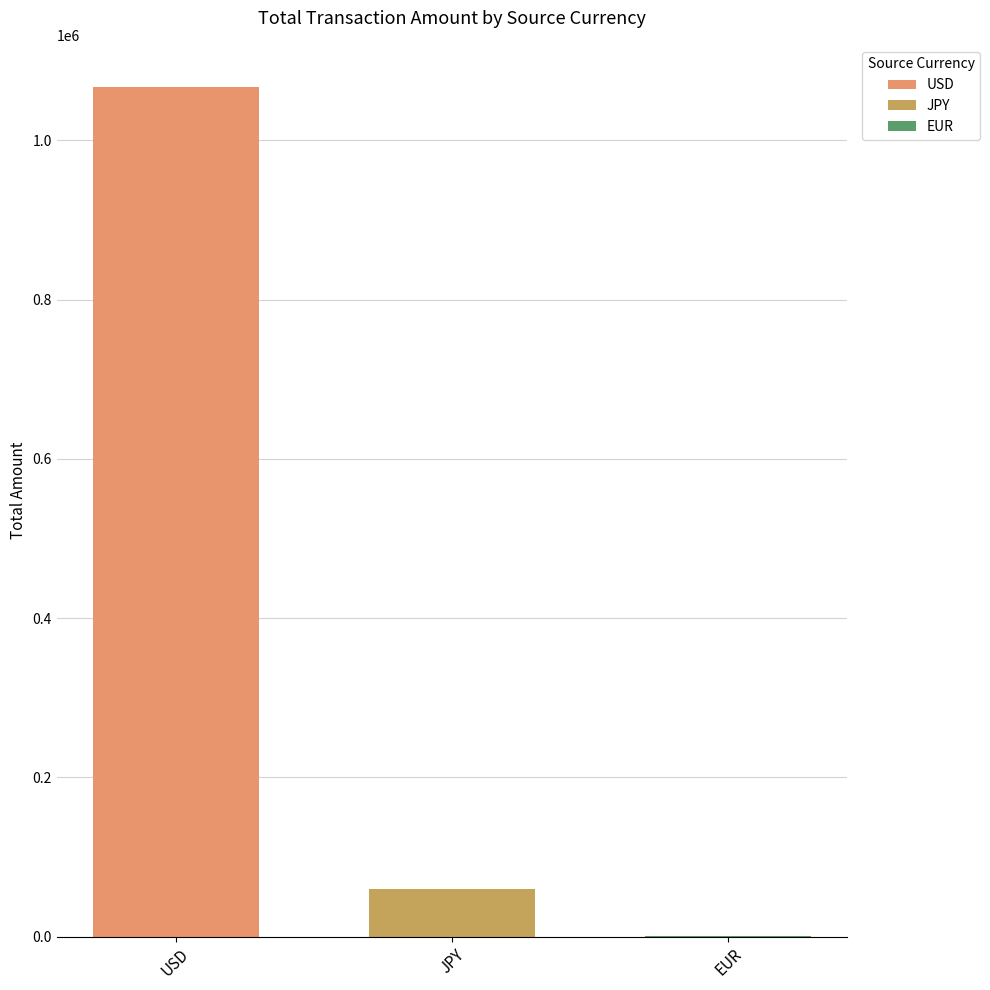

The value of JPY at JPY is 60400. True or false?

True